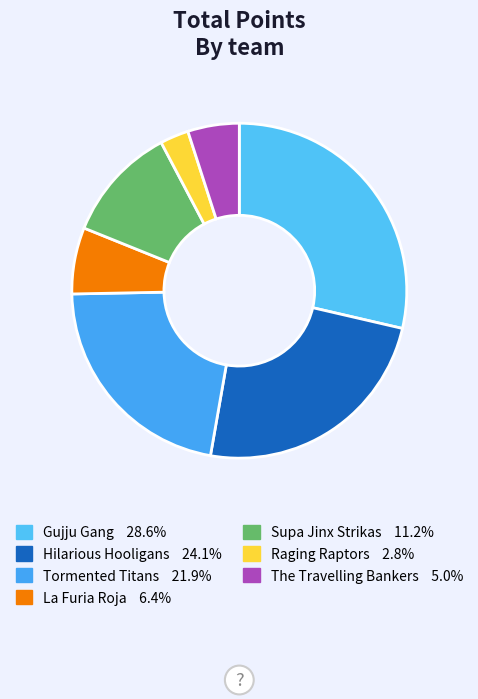

Which slice is the smallest?

Raging Raptors